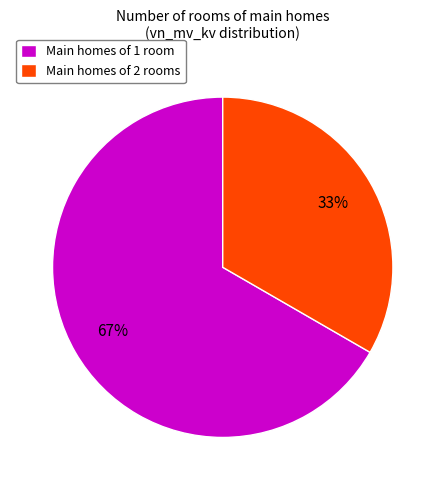

Is there any slice that represents more than half of the pie?

Yes